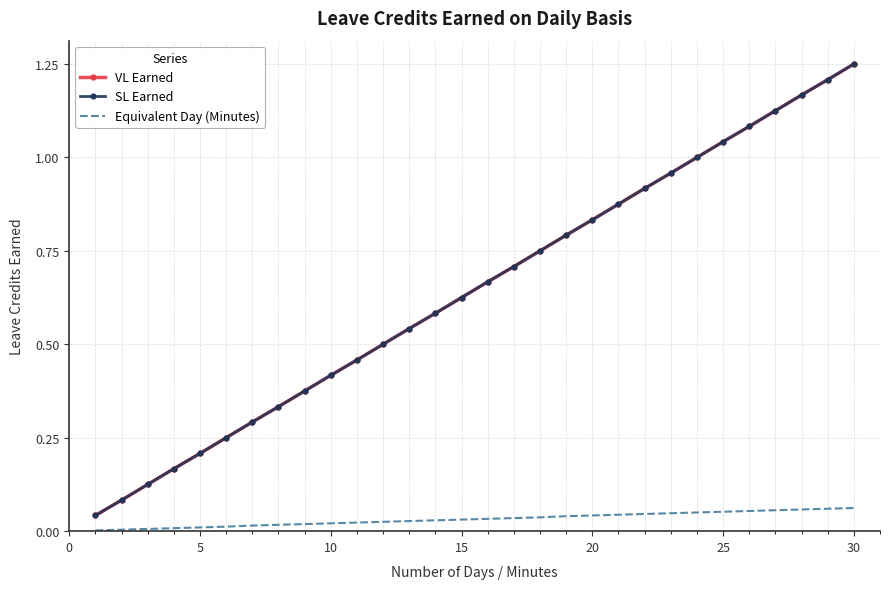

What is the average value of the VL Earned series?

0.6